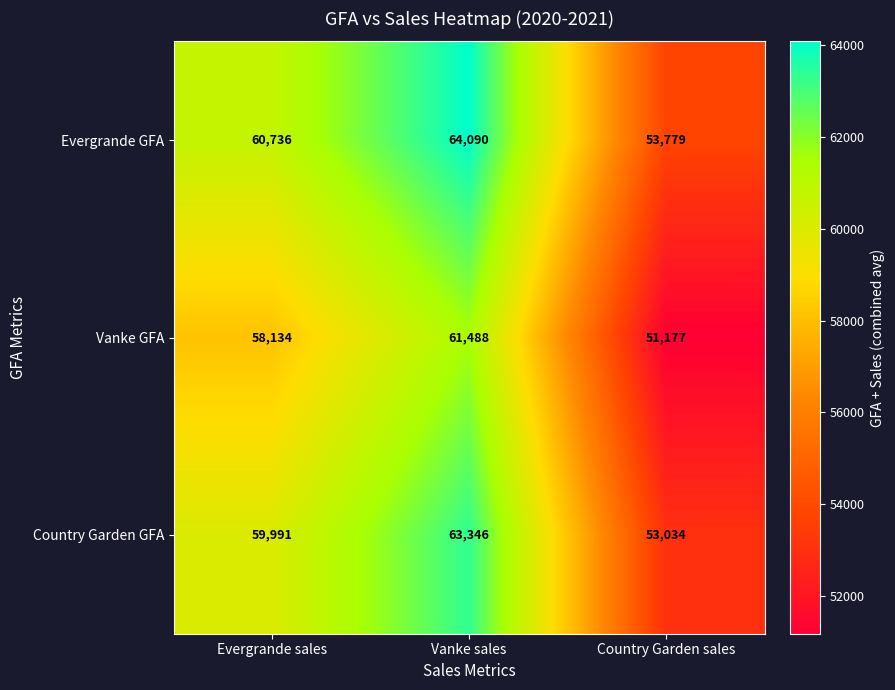

Which series has the largest total across all categories?

Evergrande GFA